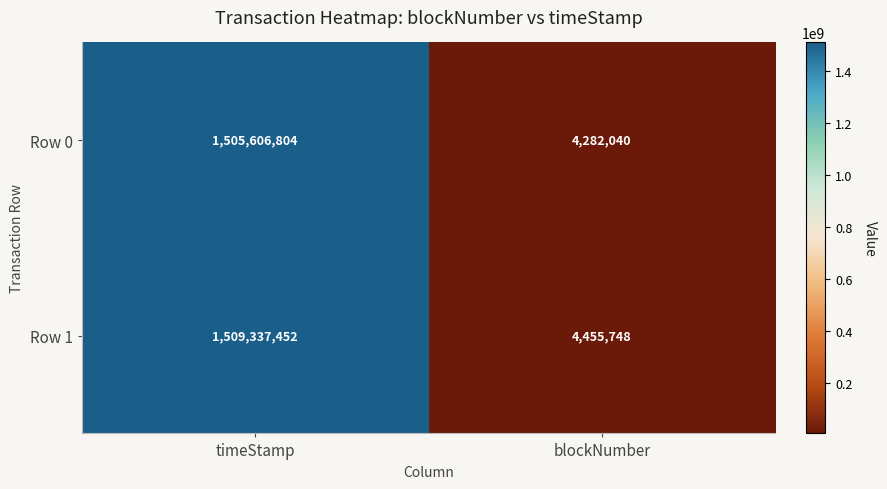

What is the minimum value for Row 0?

4282040